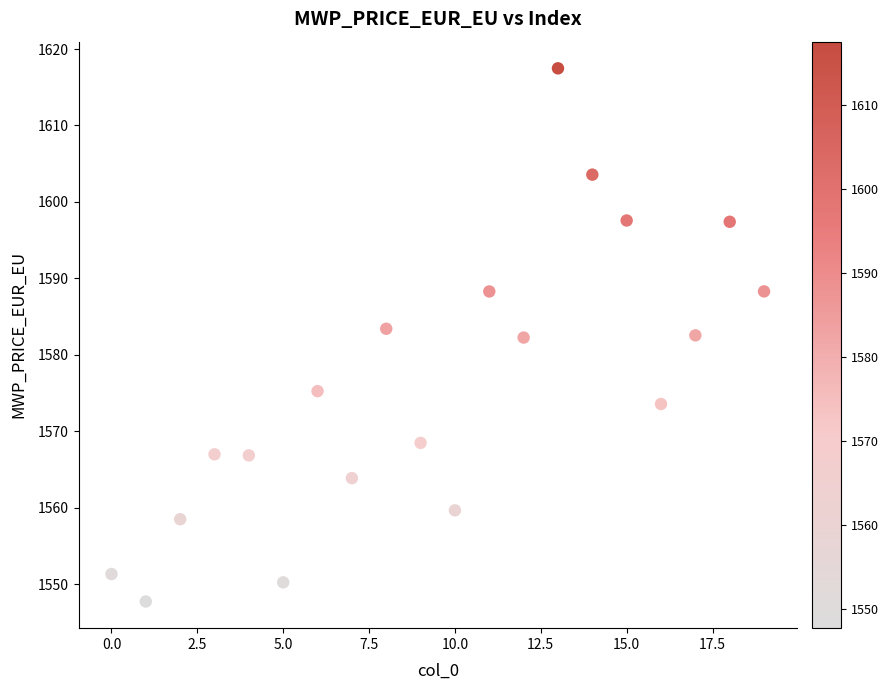

What is the range of Y values (max minus min)?

69.8